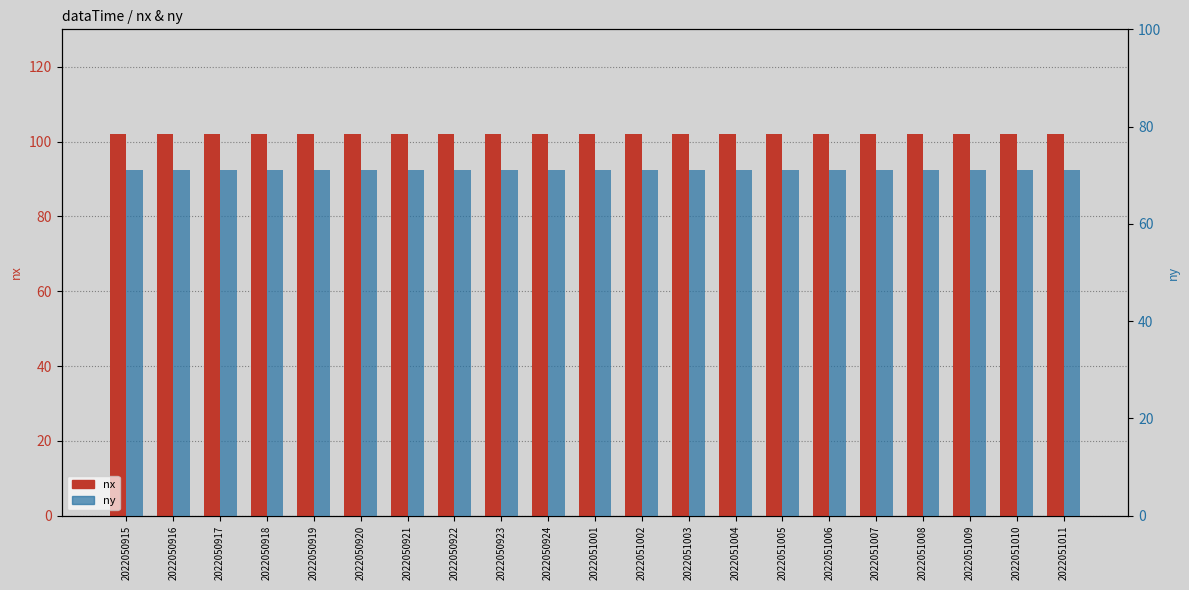

The value of nx at 2022050918 is 152. True or false?

False